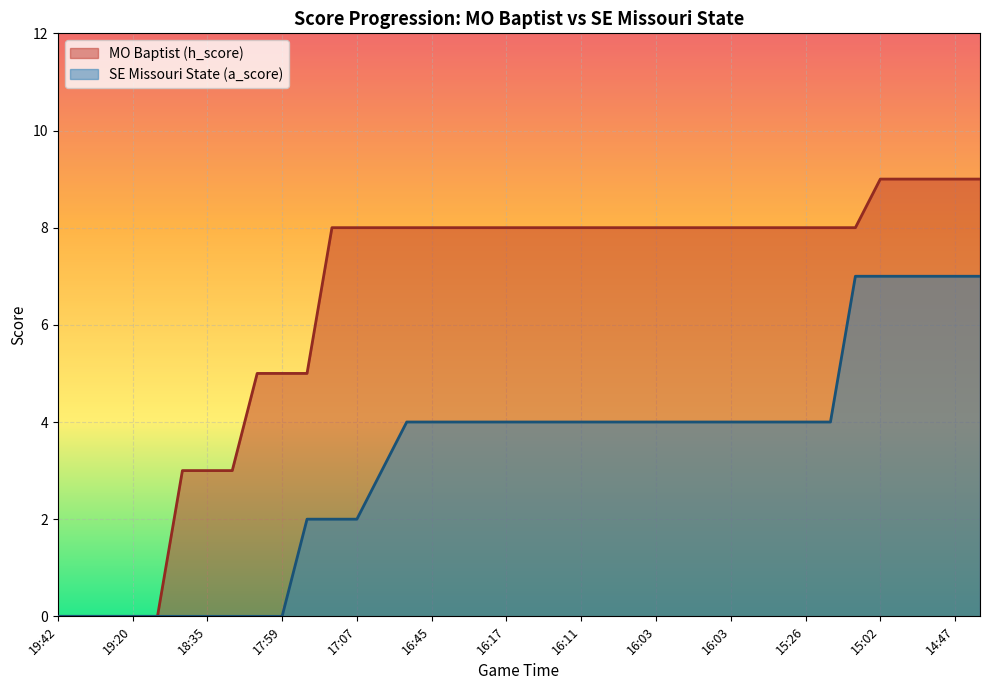

Rank the series by their maximum value, from highest to lowest.

MO Baptist (h_score), SE Missouri State (a_score)